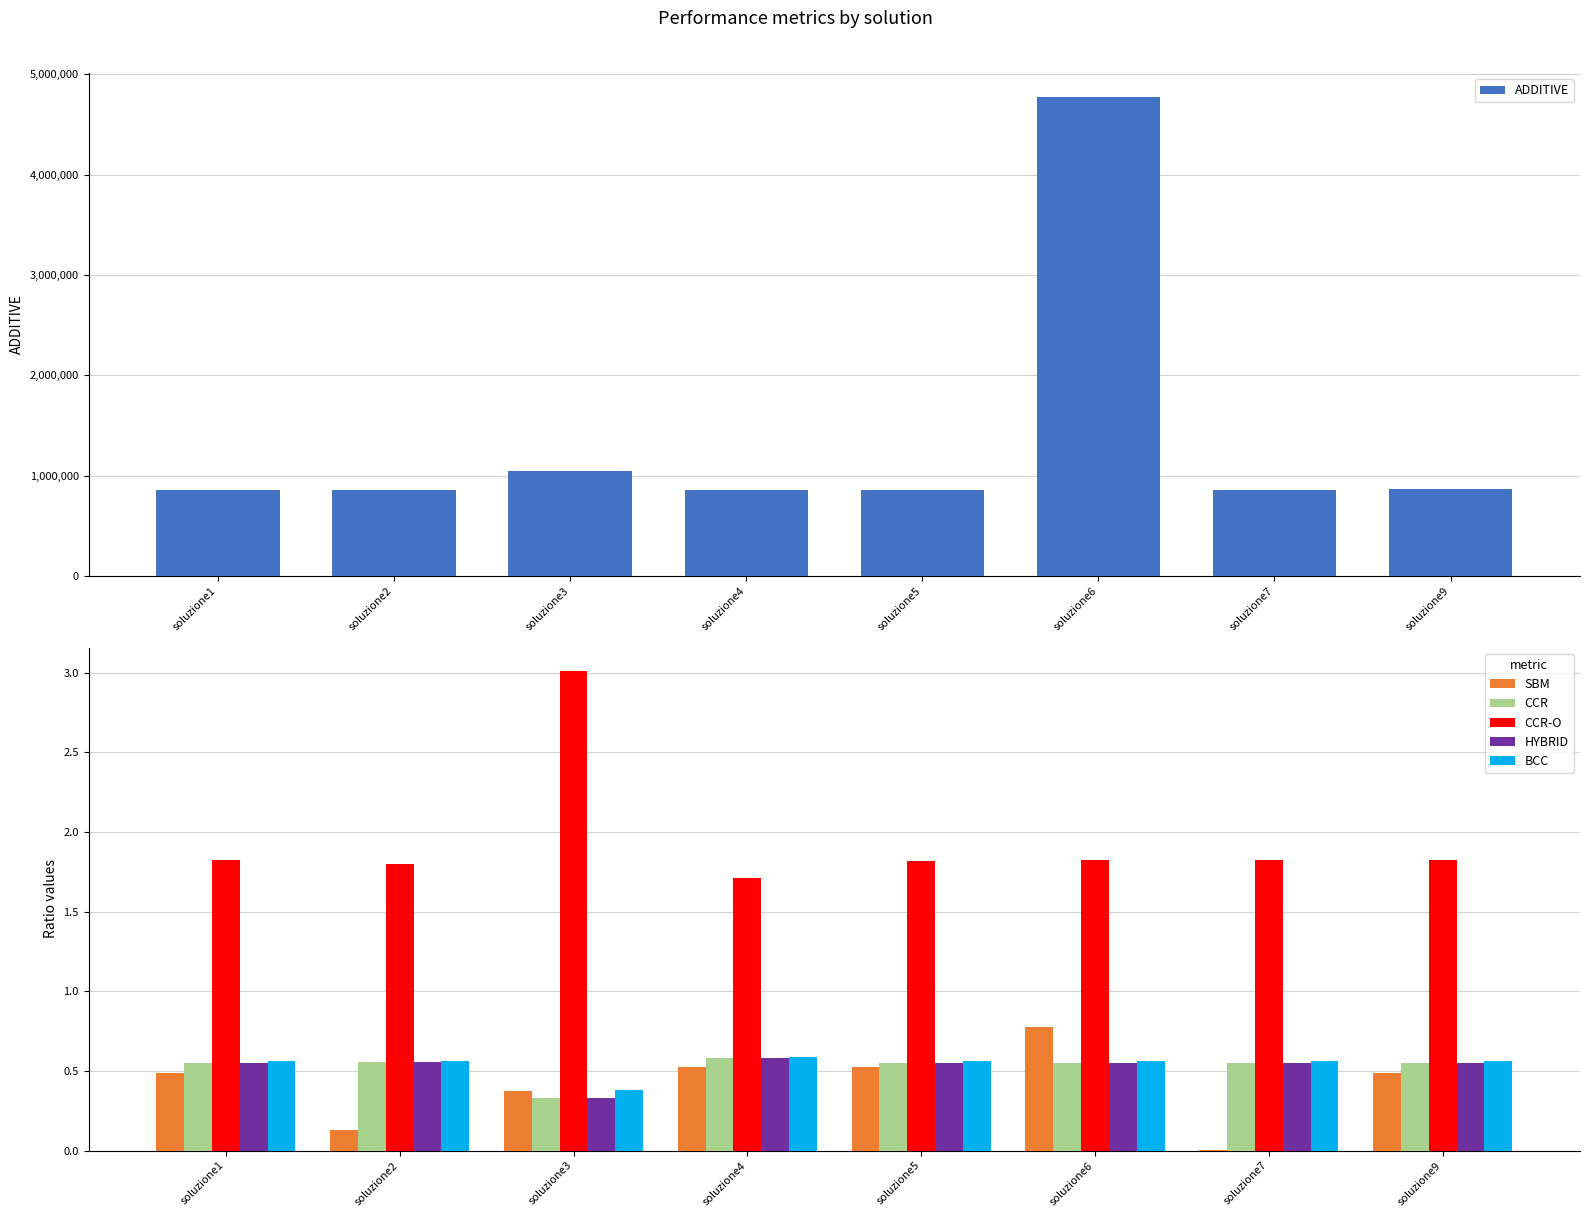

The CCR-O series shows 1.0 at soluzione2. True or false?

False